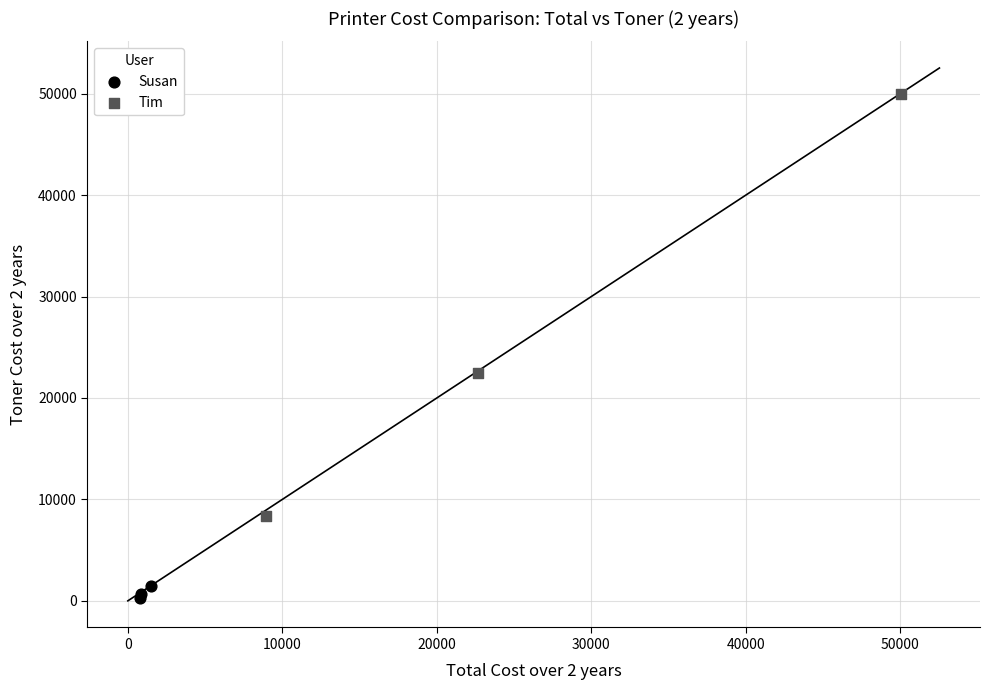

Which series reaches the maximum Y coordinate?

Tim